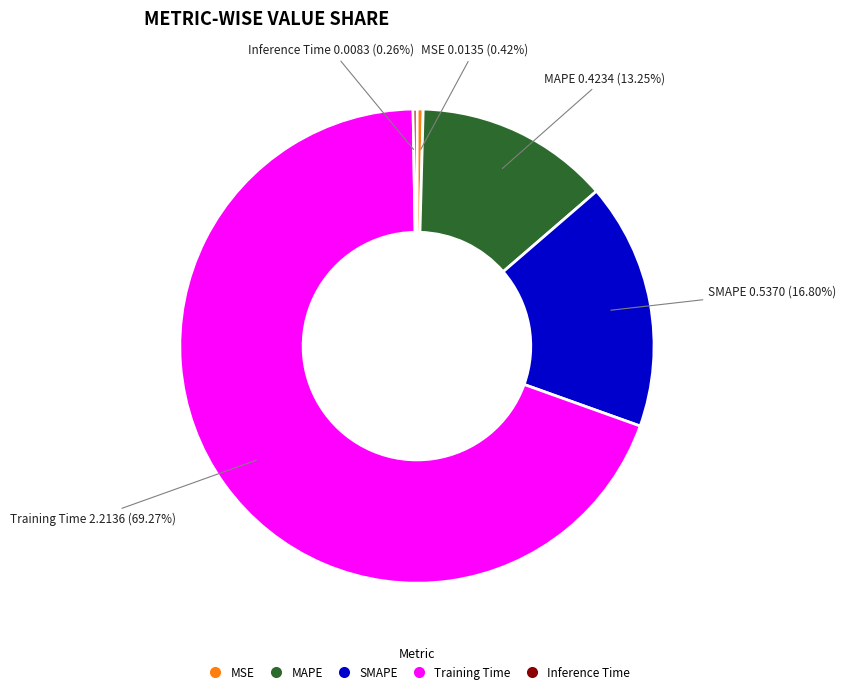

True or false: Training Time accounts for 60% of the total.

False